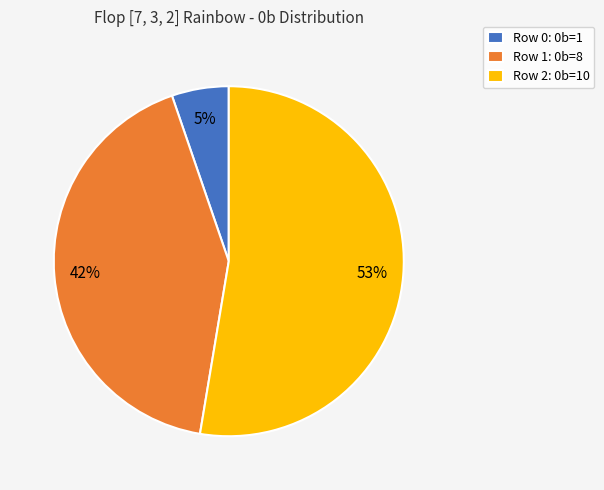

What percentage is the Row 1: 0b=8 slice, to the nearest percent?

42%